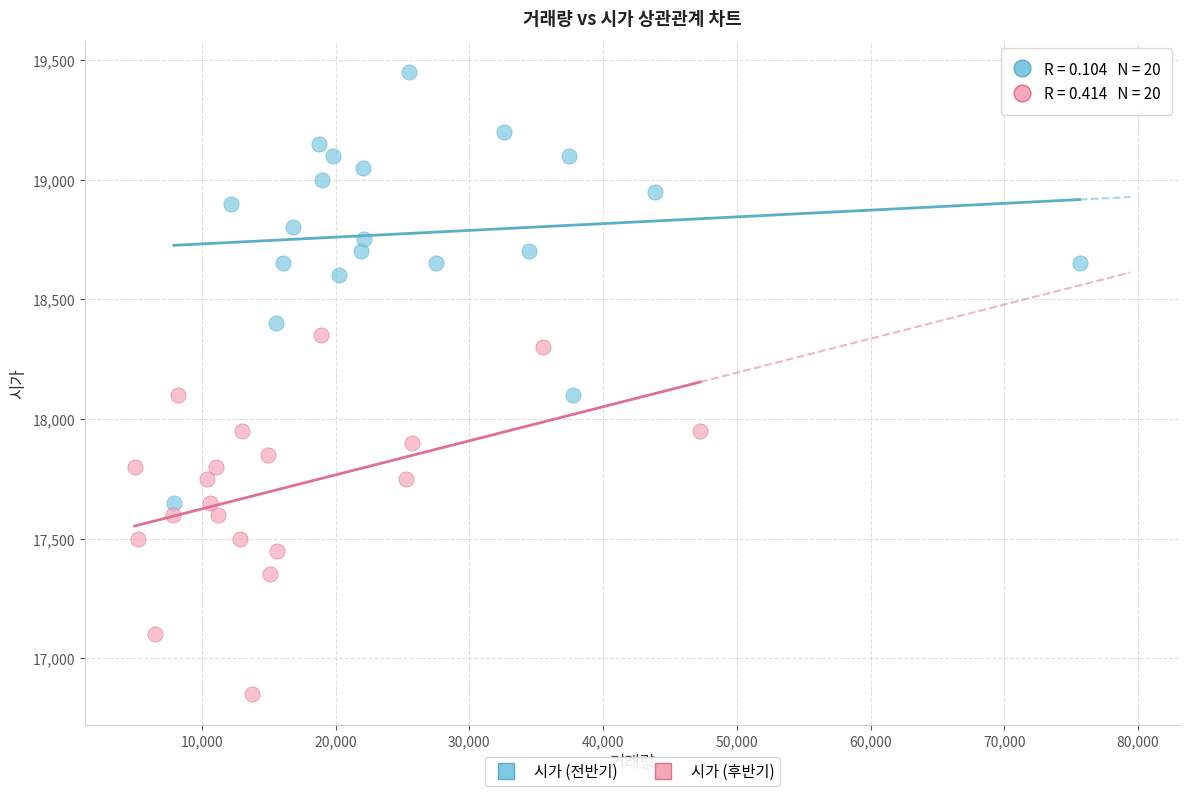

Which series has the largest Y range (max minus min)?

시가 (전반기)